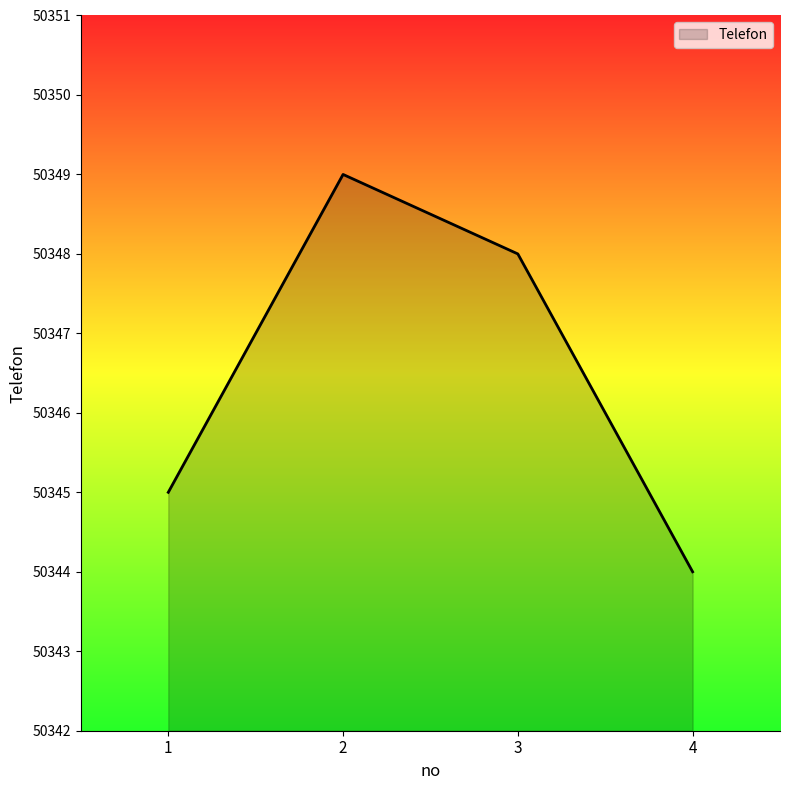

At which label does the data first exceed 50348?

2